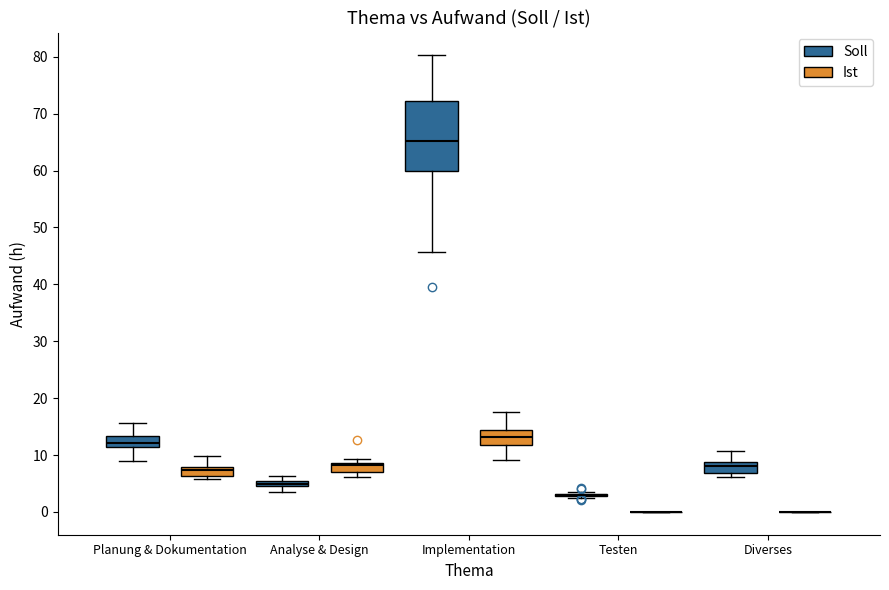

Where does the median line of the box for Diverses (Soll) sit on the y-axis? The values are not printed on the chart, so give them approximately, as read against the axis.

8